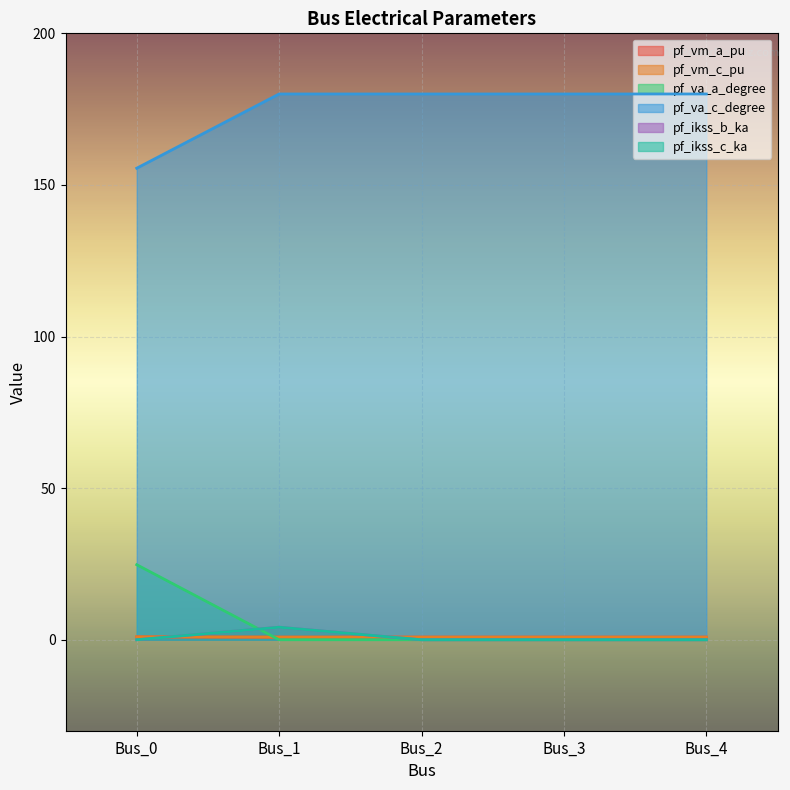

What are all the series names shown in the legend?

pf_vm_a_pu, pf_vm_c_pu, pf_ikss_b_ka, pf_ikss_c_ka, pf_va_a_degree, pf_va_c_degree